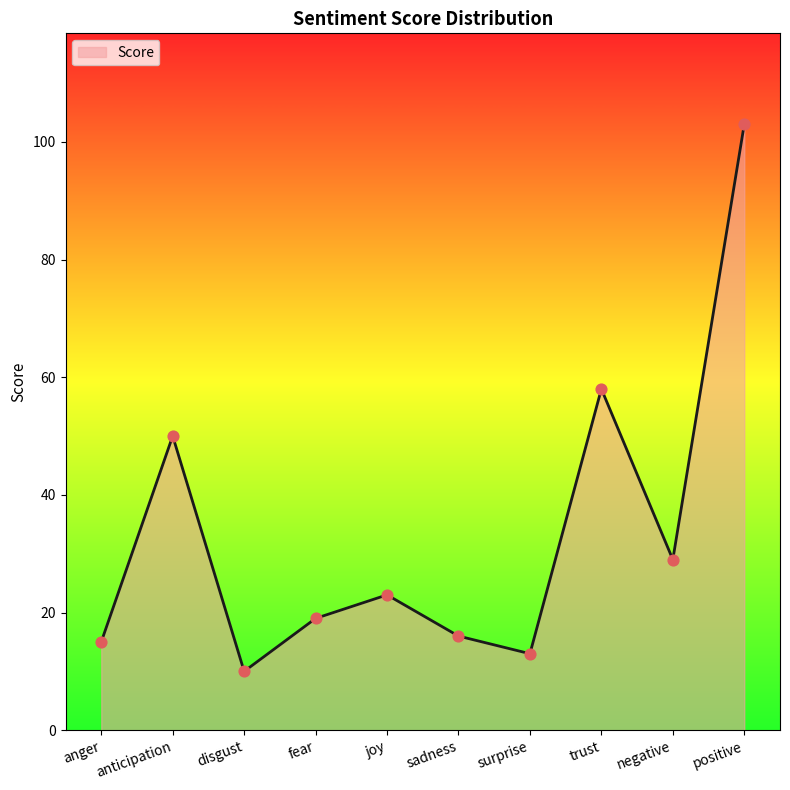

What is the ratio of the value at surprise to the value at positive?

0.1